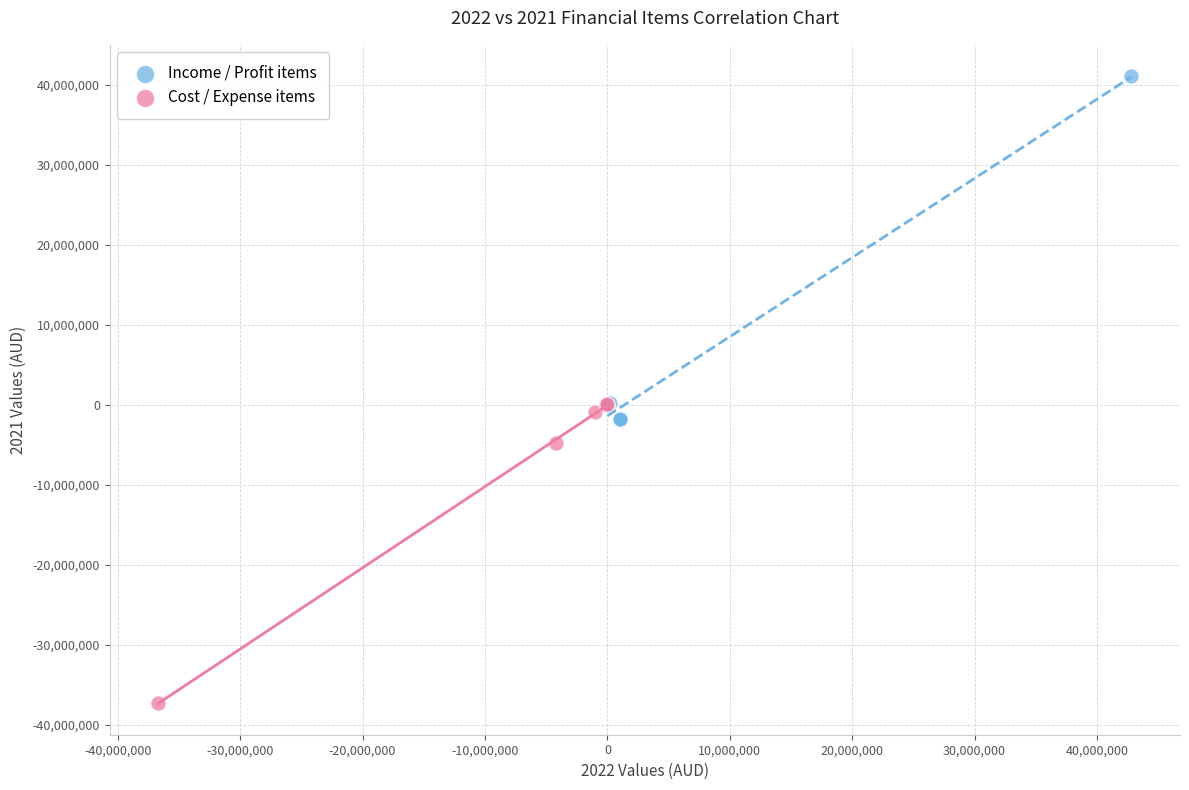

Which series reaches the minimum Y coordinate?

Cost / Expense items